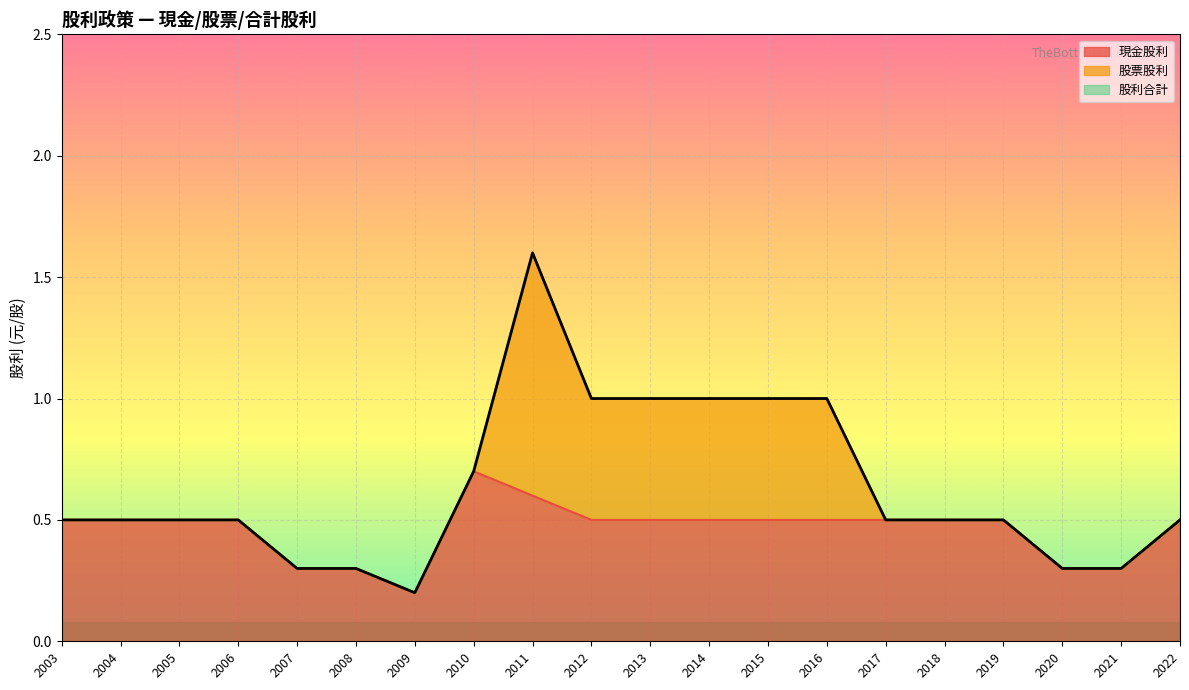

How many lines are shown in the chart?

3